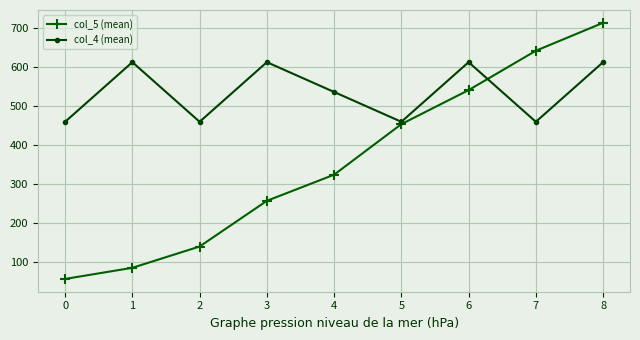

How many values in the col_5 (mean) series exceed 323?

5